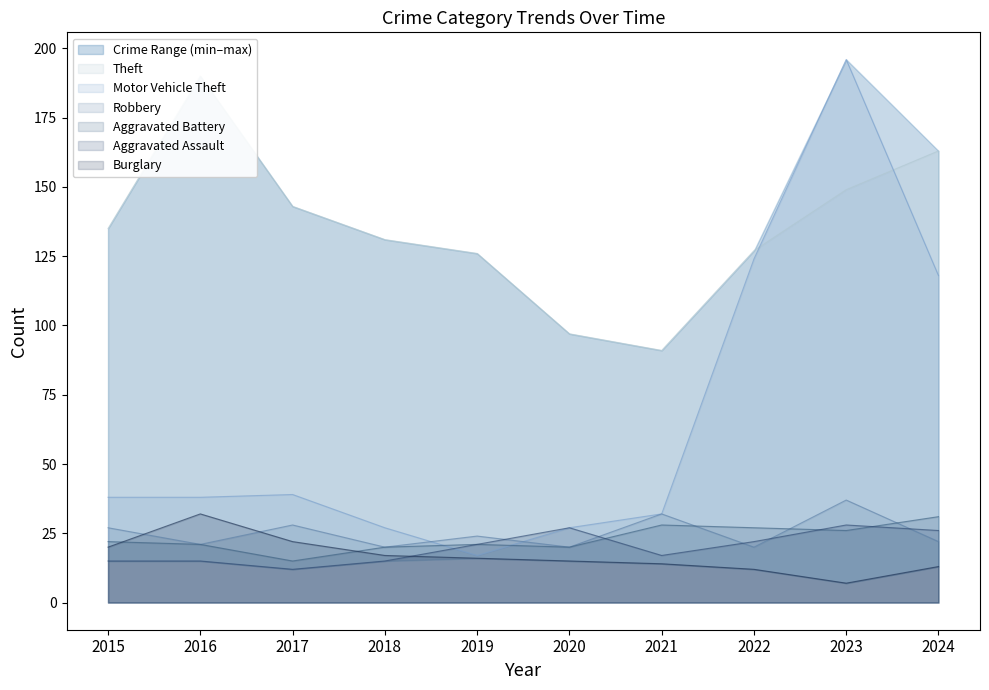

What is the value of the Robbery point at the 8th from the left?

20